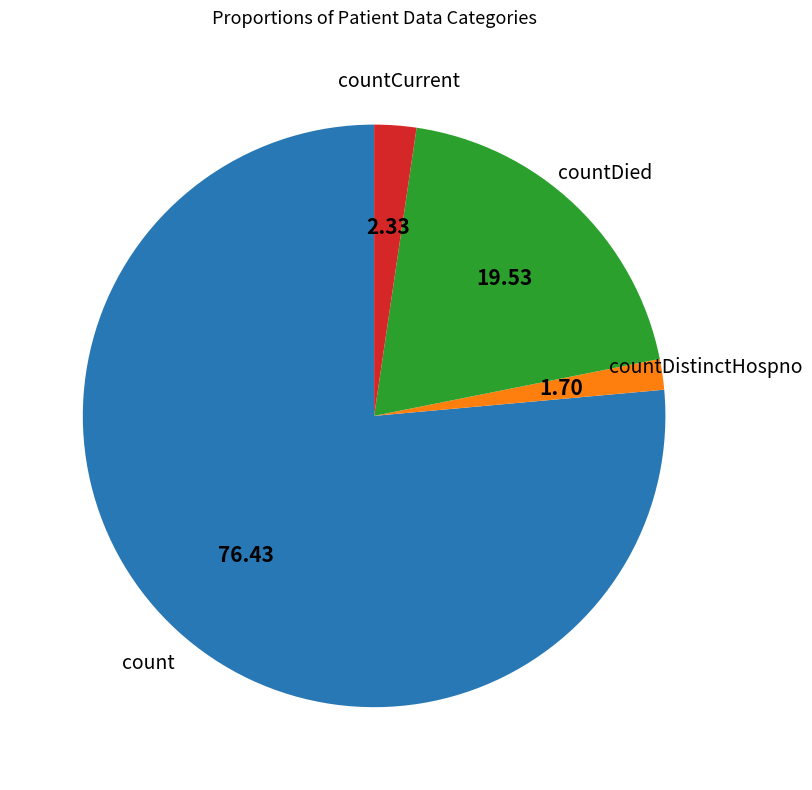

How many segments does this pie chart have?

4